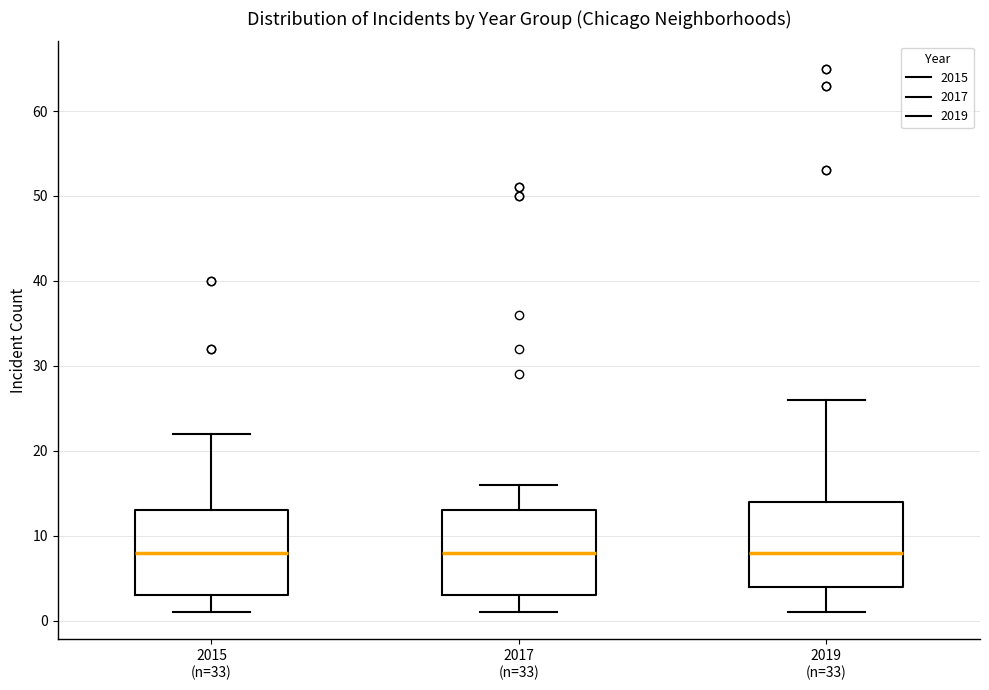

Reading left to right, read every box against the y-axis: the position of its median line, the range the box covers, and the ends of its whiskers. The values are not printed on the chart, so give them approximately, as read against the axis.

2015 (n=33): median 8, box 3 to 13, whiskers 1 to 22
2017 (n=33): median 8, box 3 to 13, whiskers 1 to 16
2019 (n=33): median 8, box 4 to 14, whiskers 1 to 26